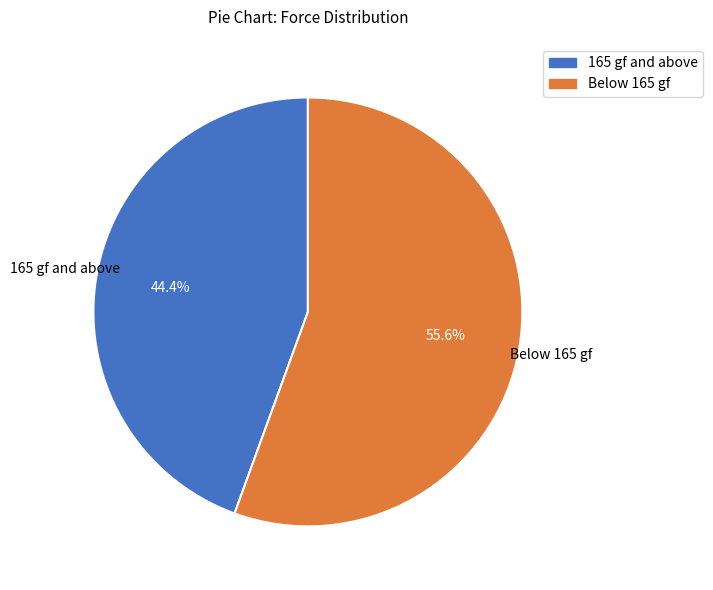

Rank the categories by value from highest to lowest.

Below 165 gf, 165 gf and above